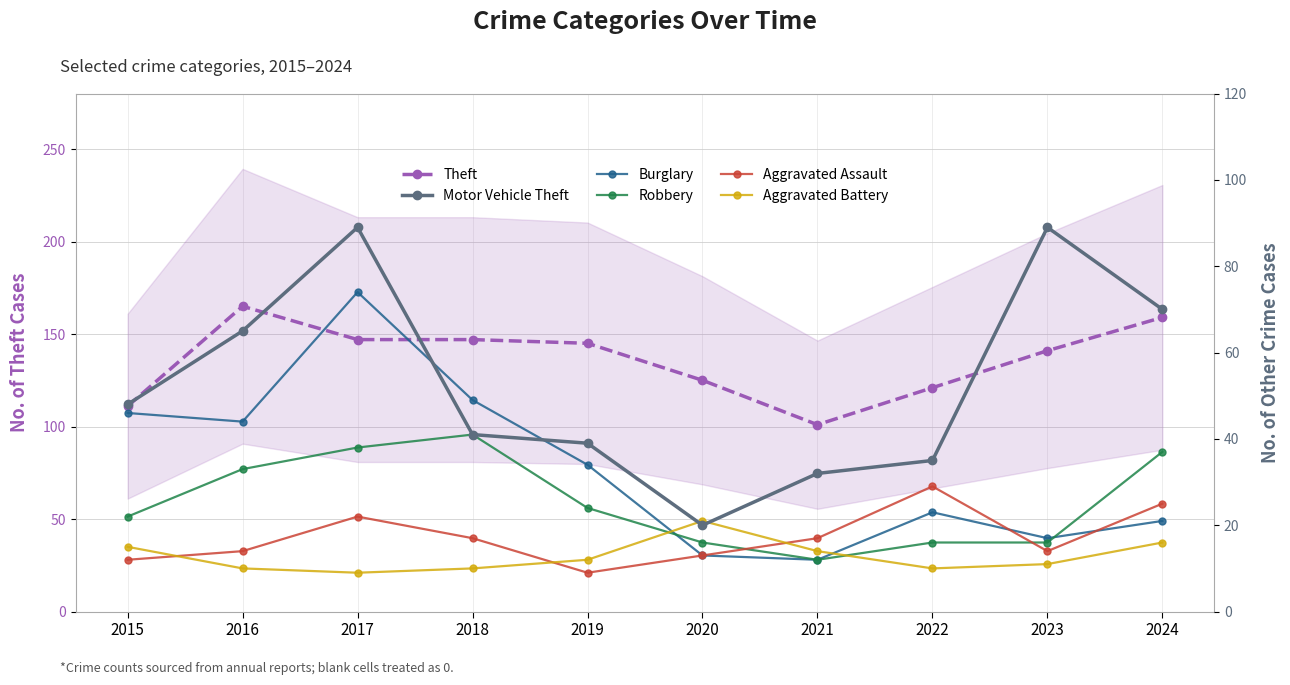

At which category is the sum across all series the highest?

2017